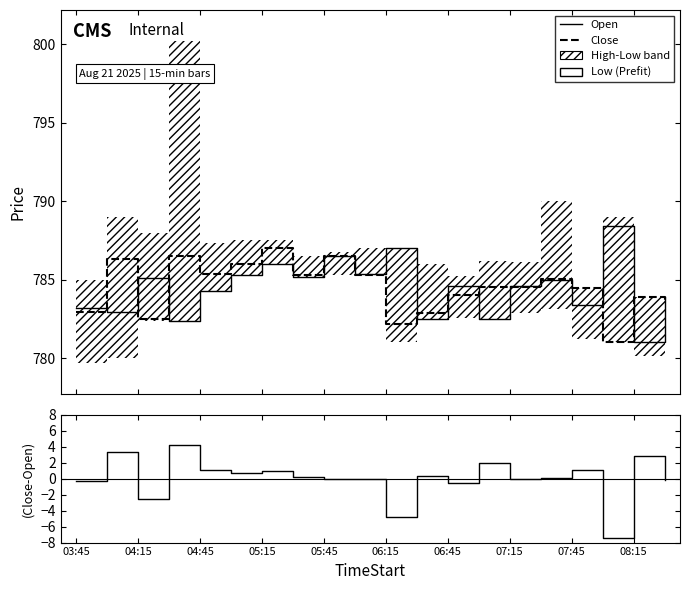

Which series changed the most between 12 and 19?

Open